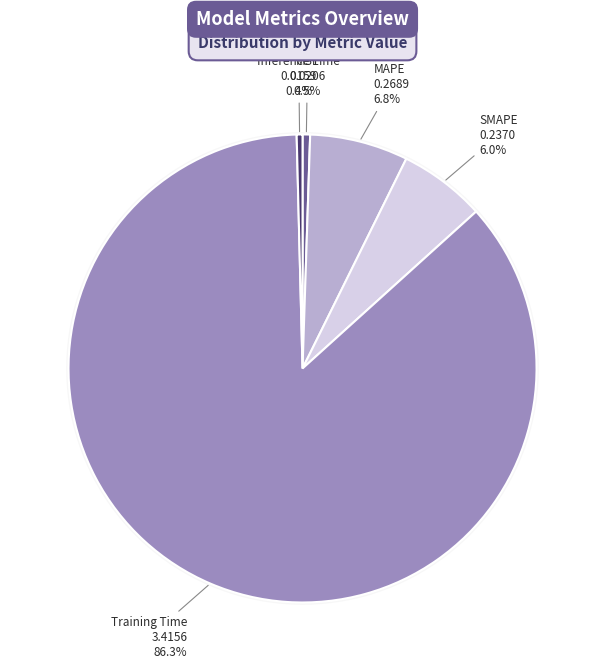

To the nearest percent, what is the difference between the largest and smallest slice percentages?

86%